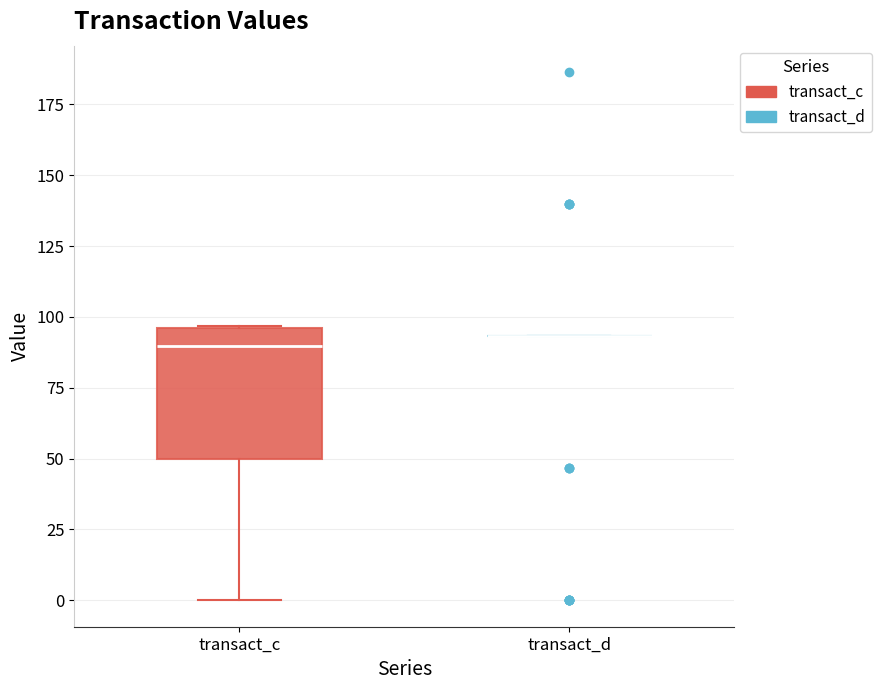

Where does the lower whisker of the box for transact_c end on the y-axis? The values are not printed on the chart, so give them approximately, as read against the axis.

0